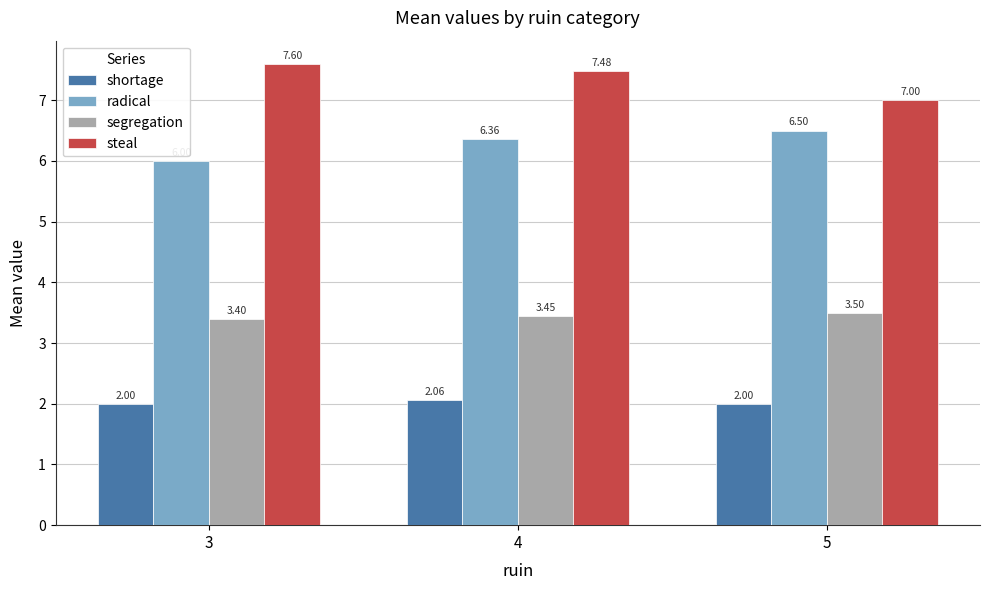

At which category is the sum across all series the highest?

4